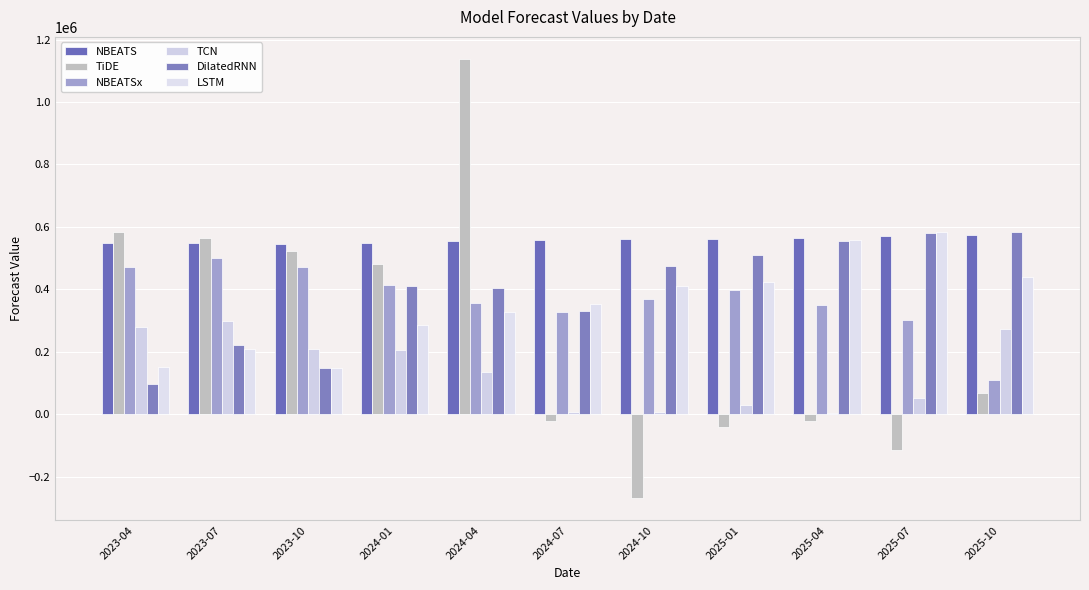

Does the chart contain stacked bars?

No